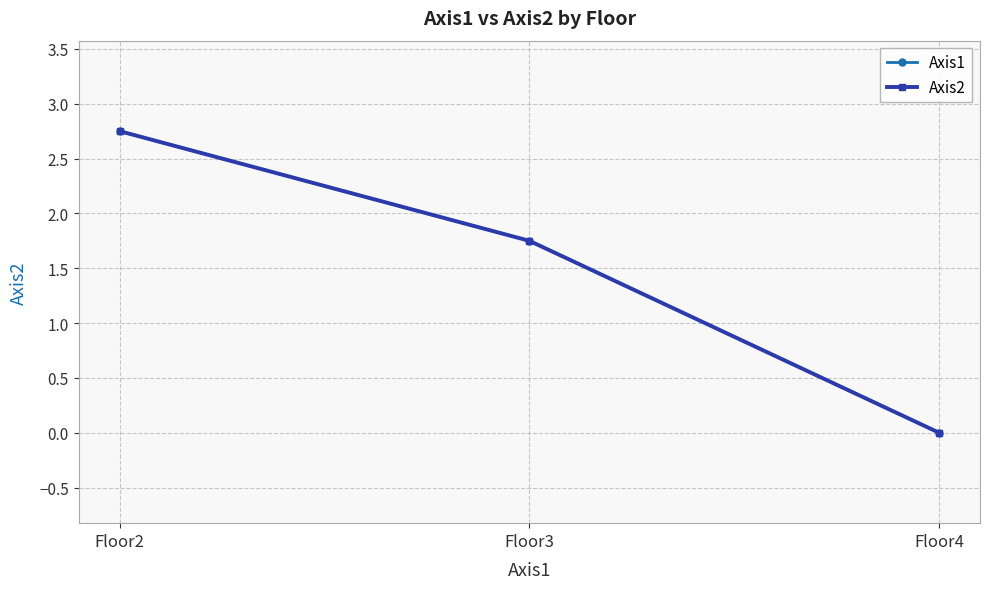

What are all the series names shown in the legend?

Axis1, Axis2